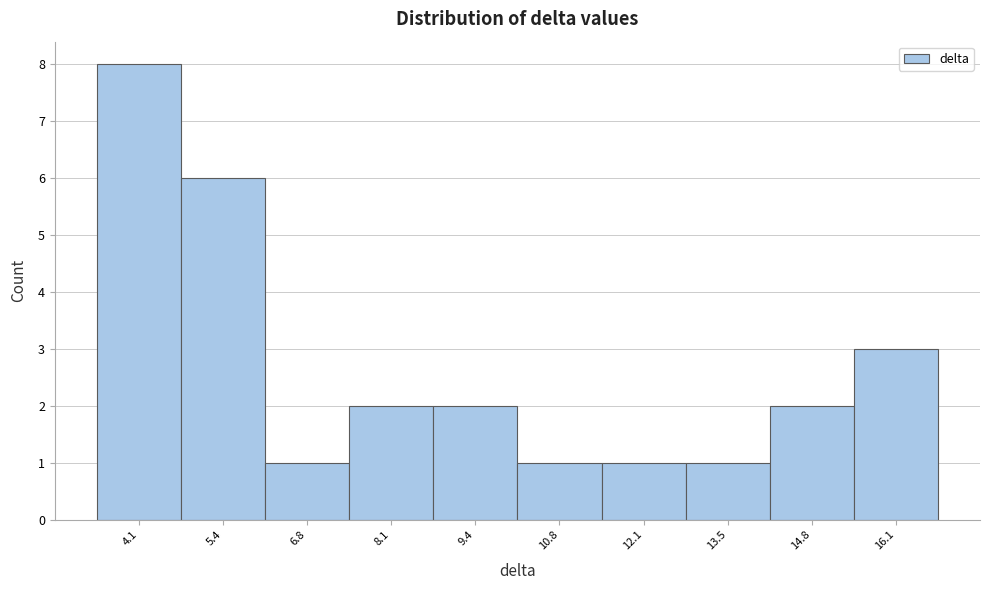

What is the height of the bar covering 15.4 to 16.8 on the x-axis? Neither the bar edges nor the heights are printed on the chart, so give them approximately, as read against the axes.

3